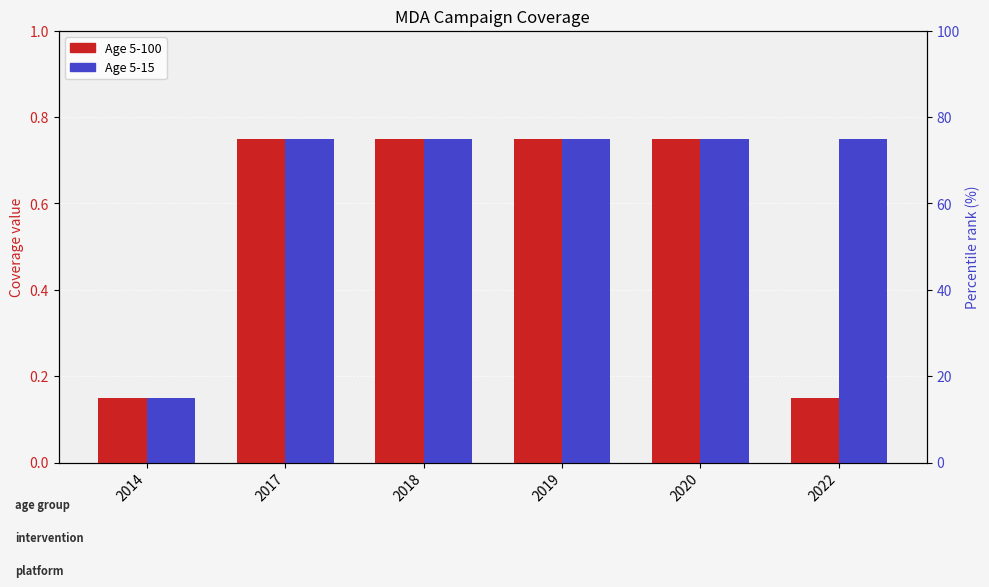

Reading left to right, extract all data points from this chart.

Age 5-100: 2014=0.1	2017=0.8	2018=0.8	2019=0.8	2020=0.8	2022=0.1
Age 5-15: 2014=0.1	2017=0.8	2018=0.8	2019=0.8	2020=0.8	2022=0.8